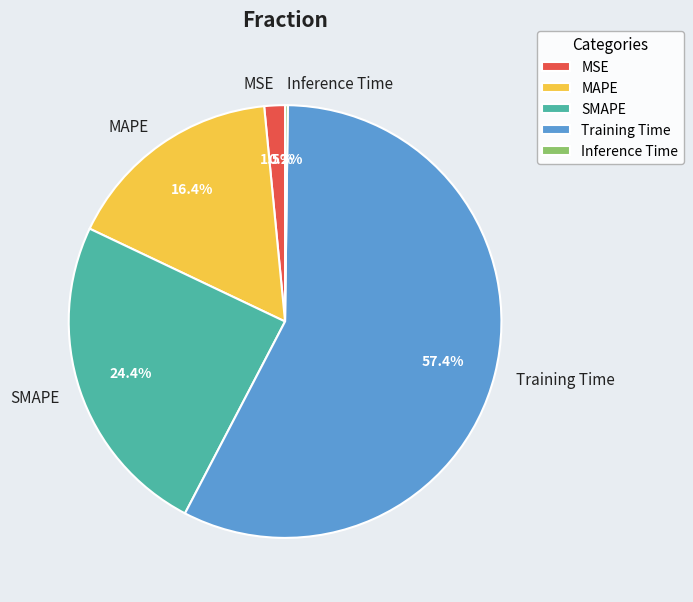

What percentage do MSE and SMAPE together represent?

25.9%